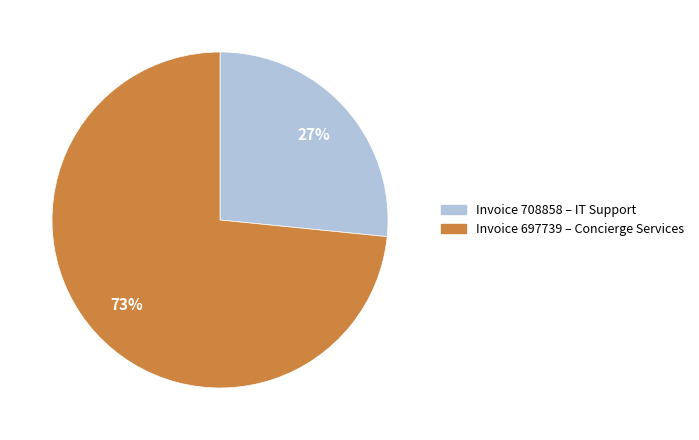

To the nearest percent, what is the average slice percentage?

50%